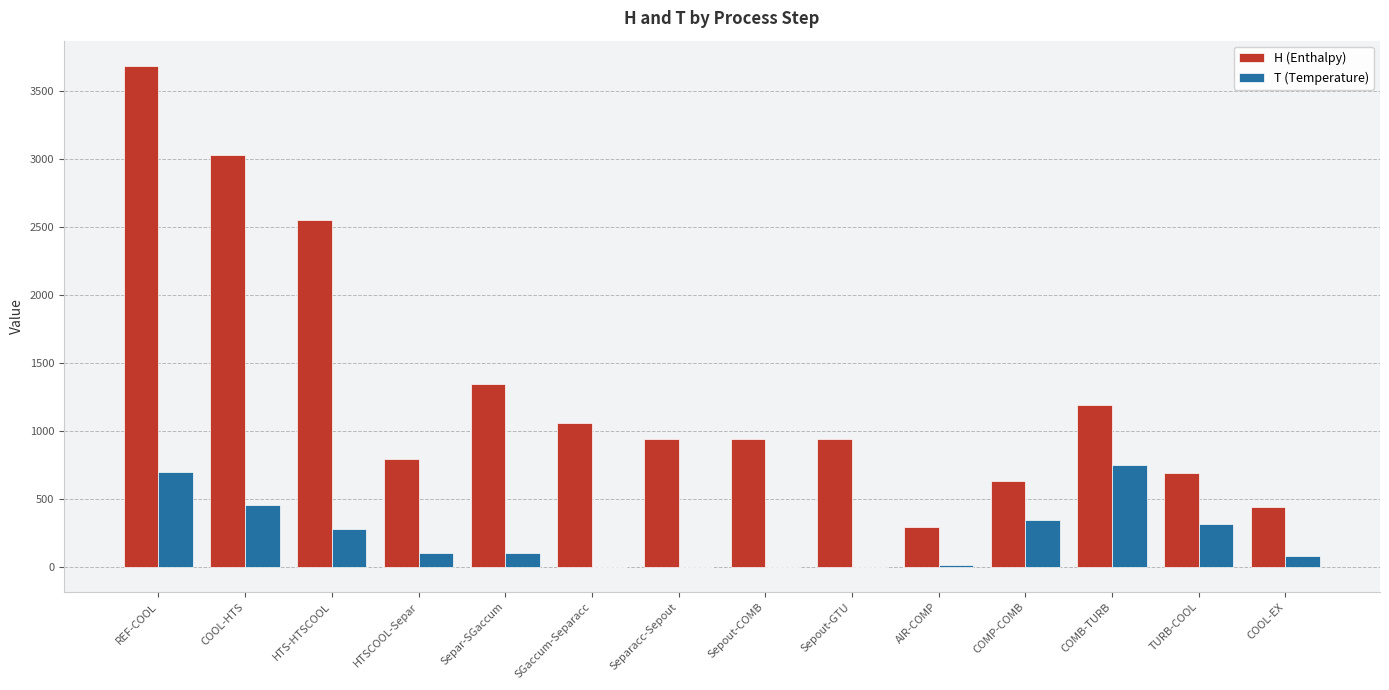

What is the sum of all H (Enthalpy) values?

18516.9